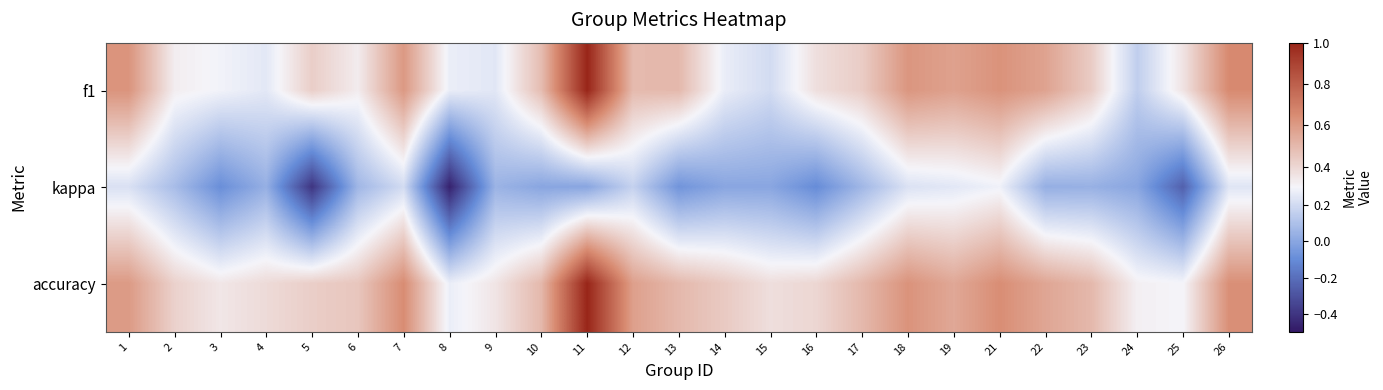

Reading left to right, what are all the values shown in this chart?

f1: 1=0.6	2=0.3	3=0.3	4=0.3	5=0.4	6=0.3	7=0.6	8=0.3	9=0.2	10=0.5	11=1.0	12=0.5	13=0.5	14=0.3	15=0.2	16=0.4	17=0.4	18=0.6	19=0.6	21=0.6	22=0.6	23=0.4	24=0.2	25=0.4	26=0.7
kappa: 1=0.2	2=0.1	3=-0.1	4=0.0	5=-0.4	6=0.1	7=0.2	8=-0.5	9=0.1	10=0.0	11=0.0	12=0.2	13=-0.1	14=0.0	15=0.0	16=-0.1	17=0.1	18=0.2	19=0.2	21=0.3	22=0.0	23=0.0	24=0.0	25=-0.2	26=0.2
accuracy: 1=0.6	2=0.4	3=0.3	4=0.4	5=0.4	6=0.5	7=0.6	8=0.3	9=0.4	10=0.5	11=1.0	12=0.6	13=0.5	14=0.4	15=0.4	16=0.4	17=0.5	18=0.6	19=0.6	21=0.6	22=0.6	23=0.5	24=0.3	25=0.3	26=0.6